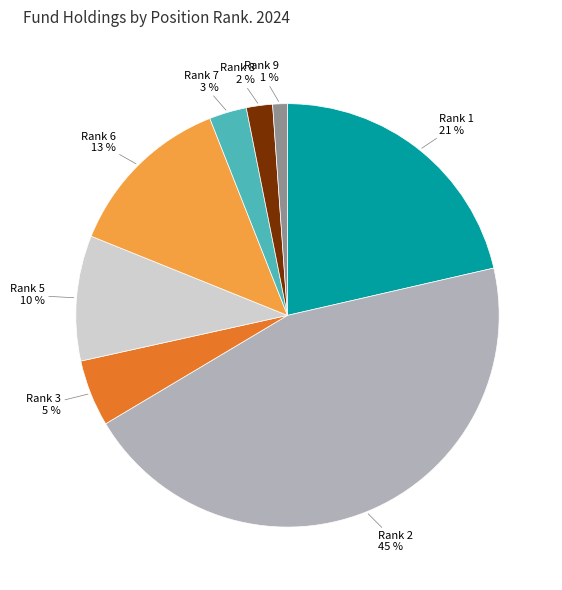

What is the smallest slice in the pie chart?

Rank 9